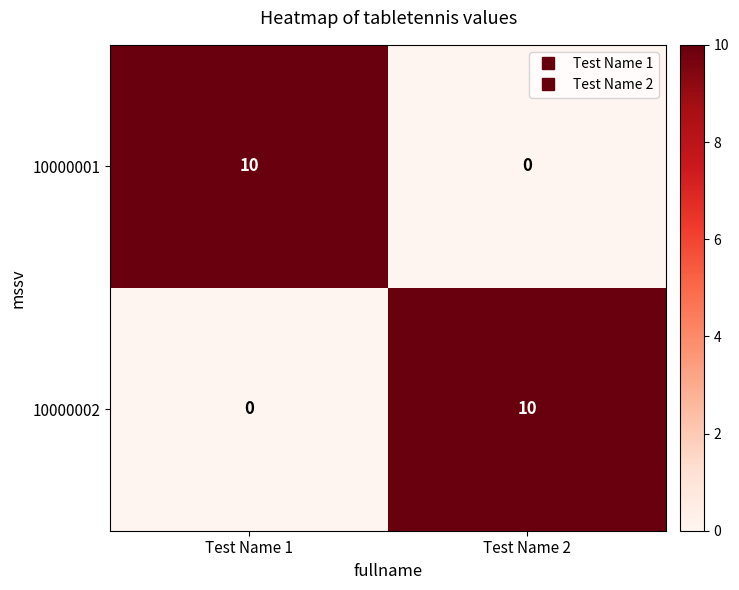

Rank the series at Test Name 2 from lowest to highest value.

10000001, 10000002